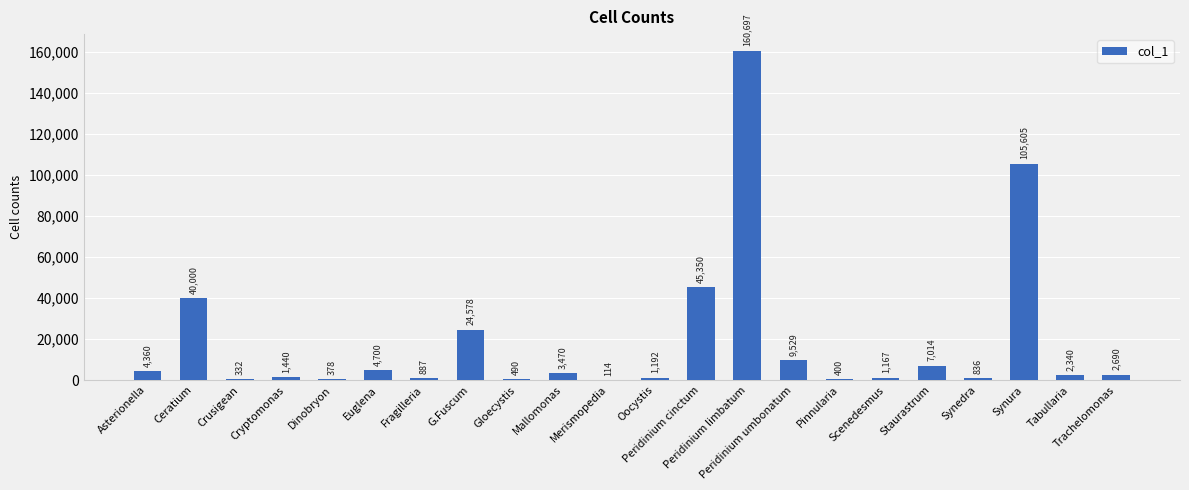

At which category does the chart reach its peak across all series?

Peridinium limbatum